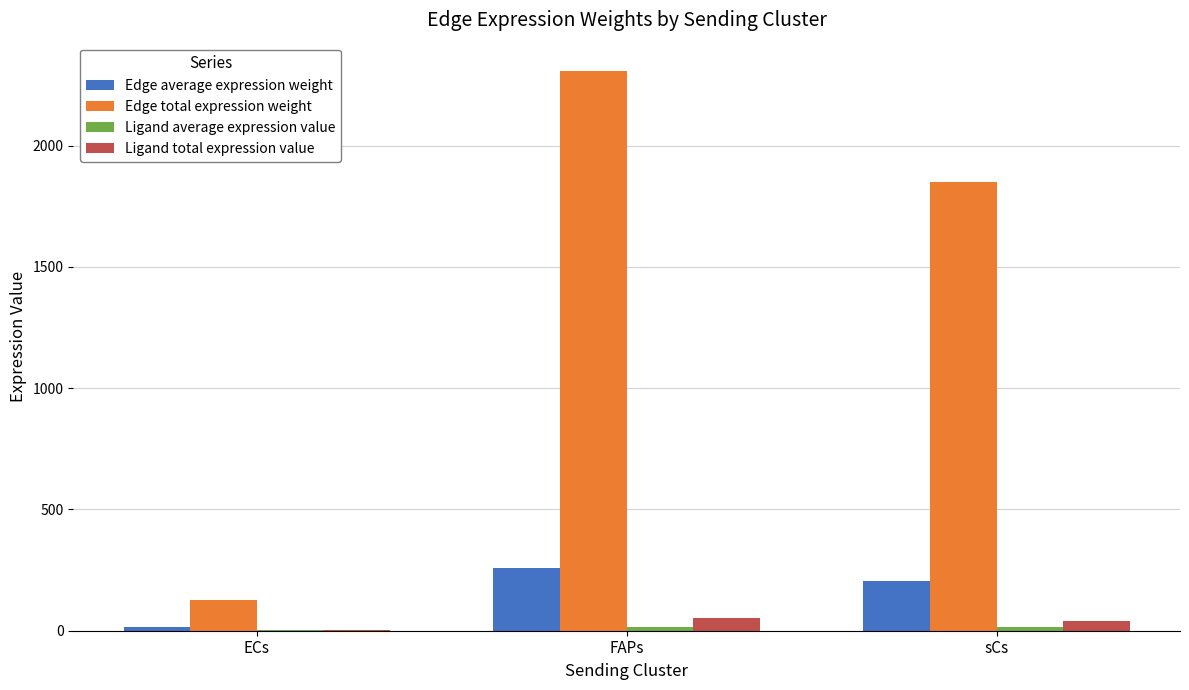

What value does the Edge total expression weight series have at ECs?

128.7